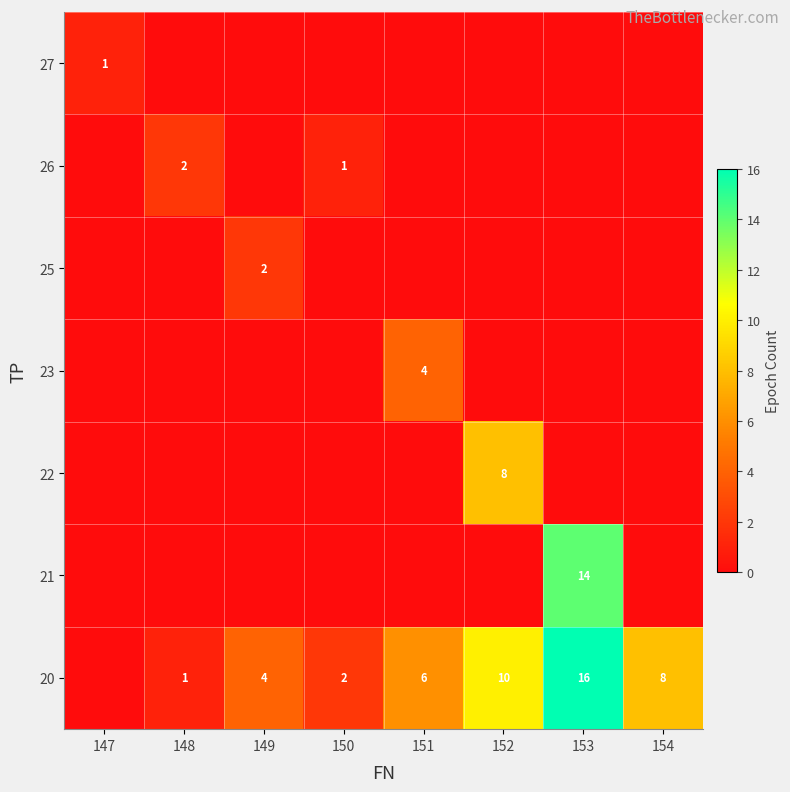

Is it true that 21 equals 14 at 153?

True